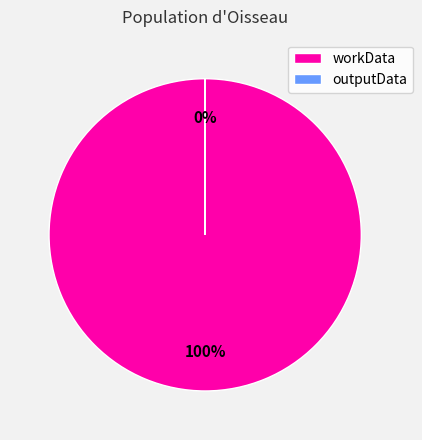

Rank the categories by value from lowest to highest.

outputData, workData